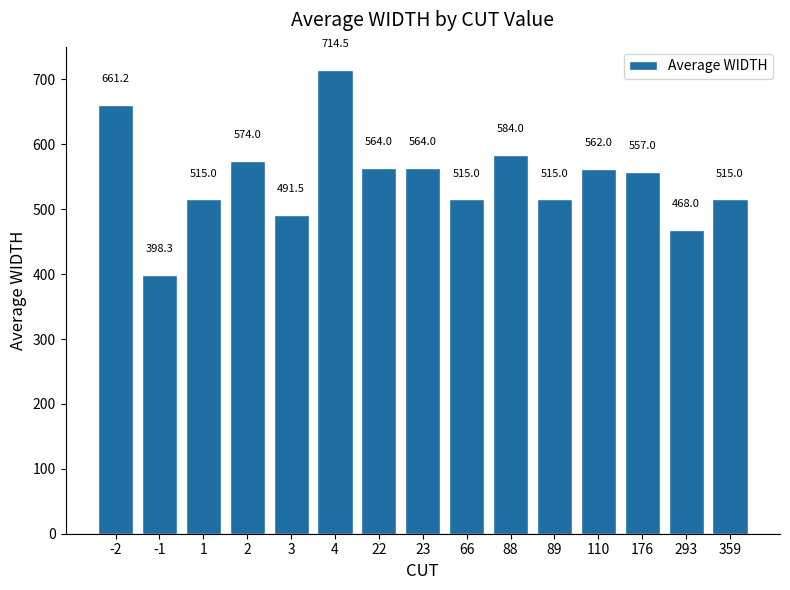

Count the number of data series in this chart.

1